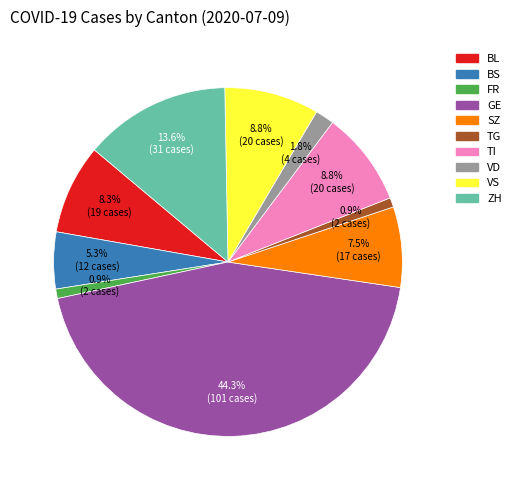

To the nearest percent, what is the difference between the BL and SZ slice percentages?

1%